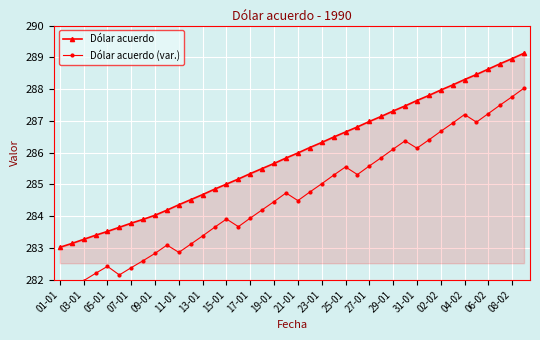

What is the value of the Dólar acuerdo (var.) point at the 13th from the left?

283.4